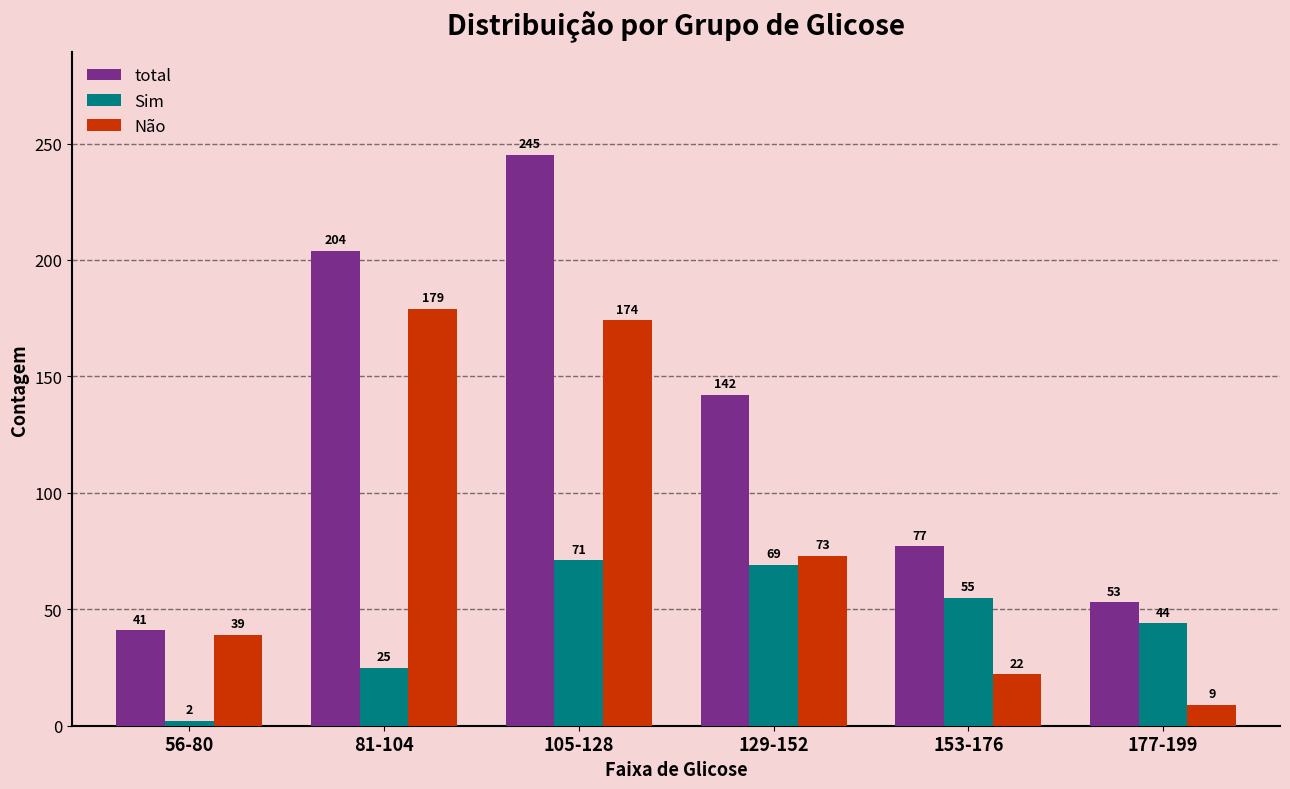

Reading right to left, what are all the values shown in this chart?

total: 177-199=53	153-176=77	129-152=142	105-128=245	81-104=204	56-80=41
Sim: 177-199=44	153-176=55	129-152=69	105-128=71	81-104=25	56-80=2
Não: 177-199=9	153-176=22	129-152=73	105-128=174	81-104=179	56-80=39